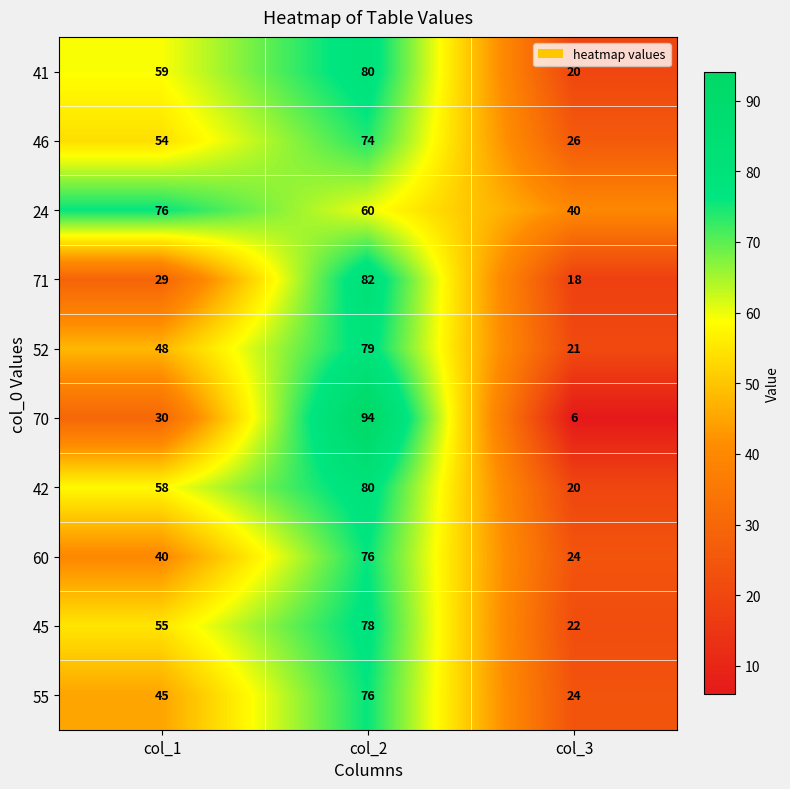

Count the 41 values in the range 20 to 80.

3